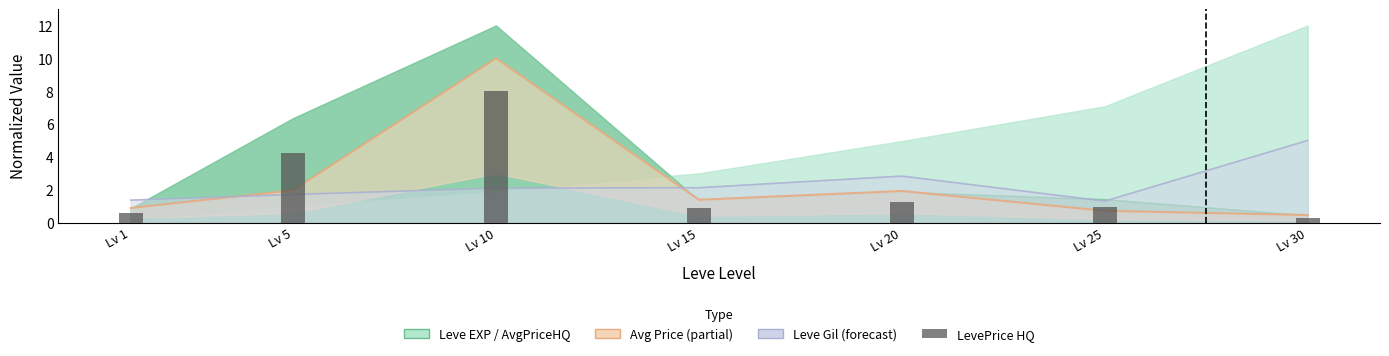

The value at Lv 15 is 0.9. True or false?

True